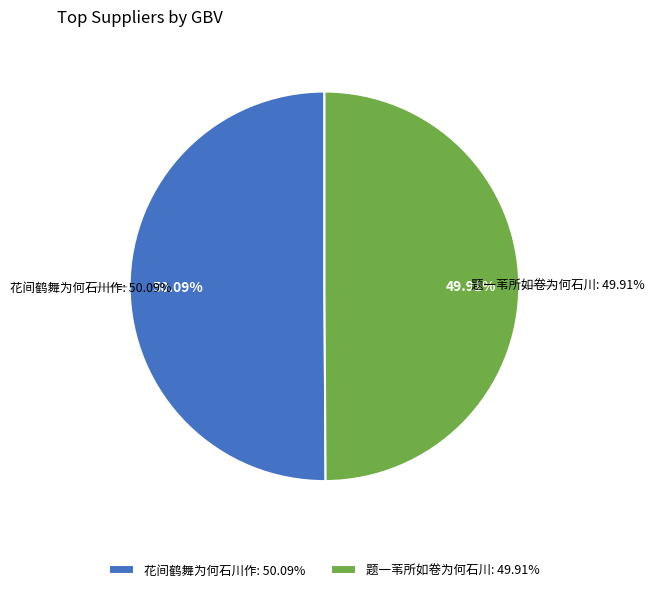

How many segments does this pie chart have?

2